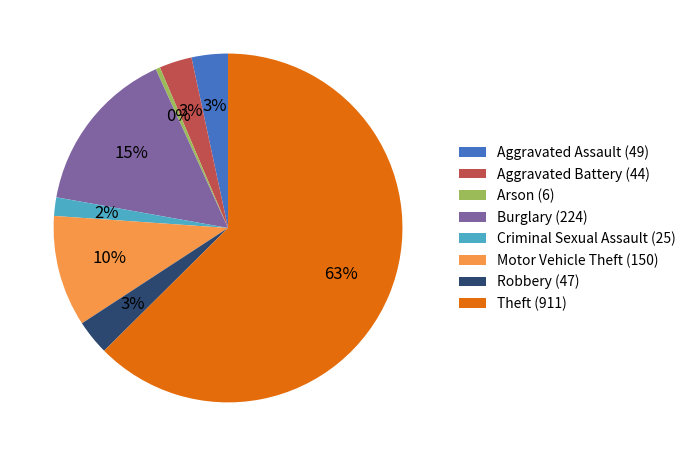

Is there any slice that represents more than half of the pie?

Yes